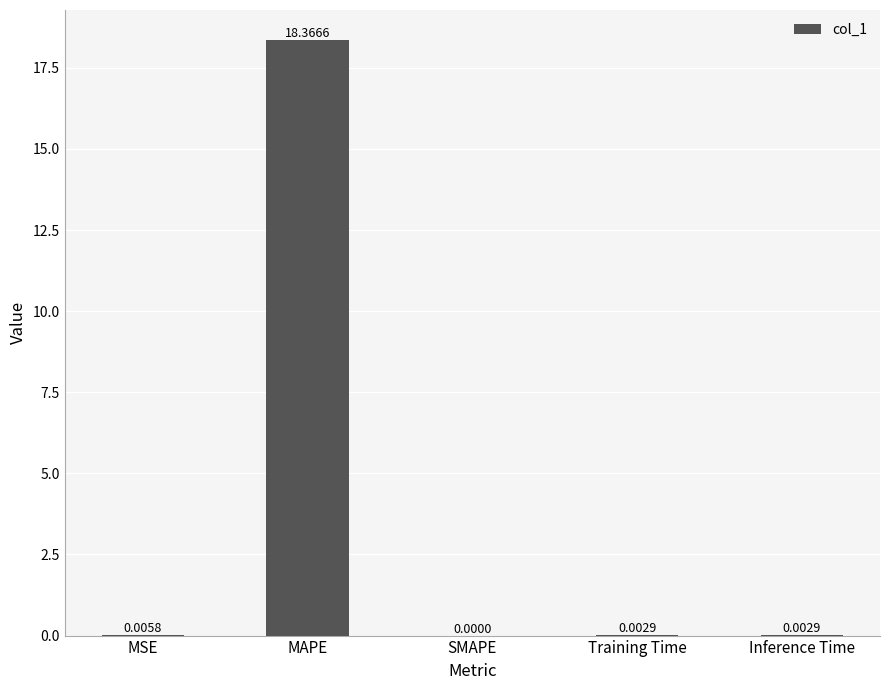

What is the sum of all values?

18.4